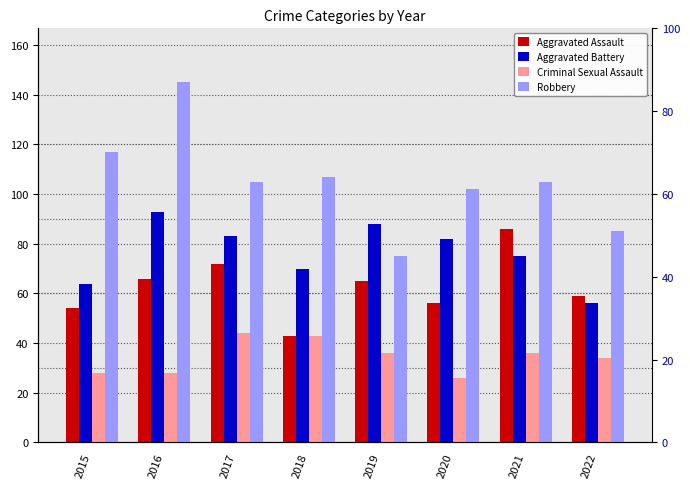

List the series in order of their overall mean, lowest first.

Criminal Sexual Assault, Aggravated Assault, Aggravated Battery, Robbery